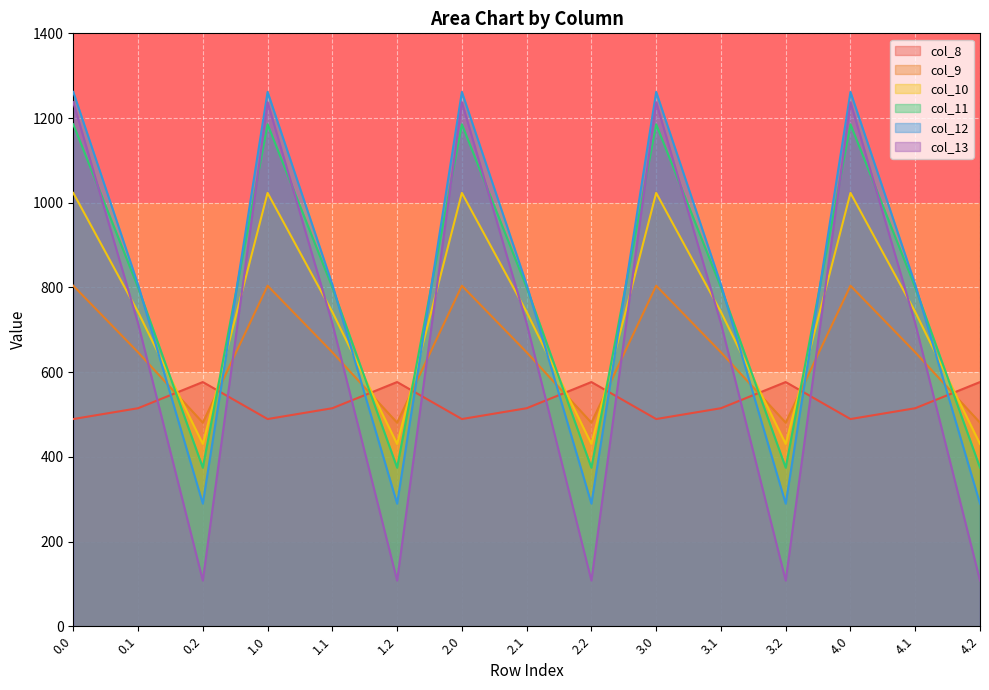

How many data points in col_9 are above 646?

10